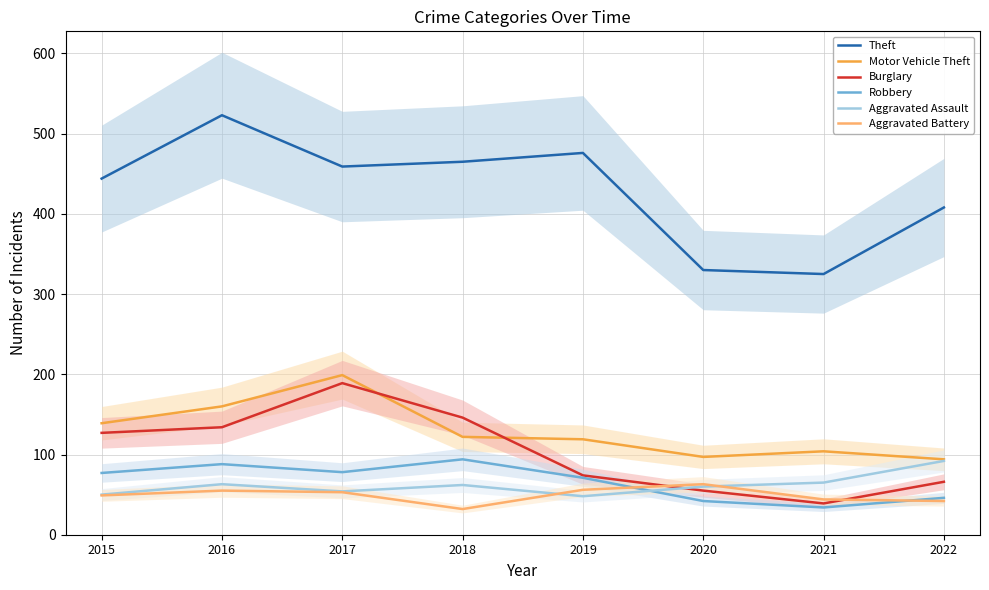

True or false: Theft and Robbery cross at least once.

False